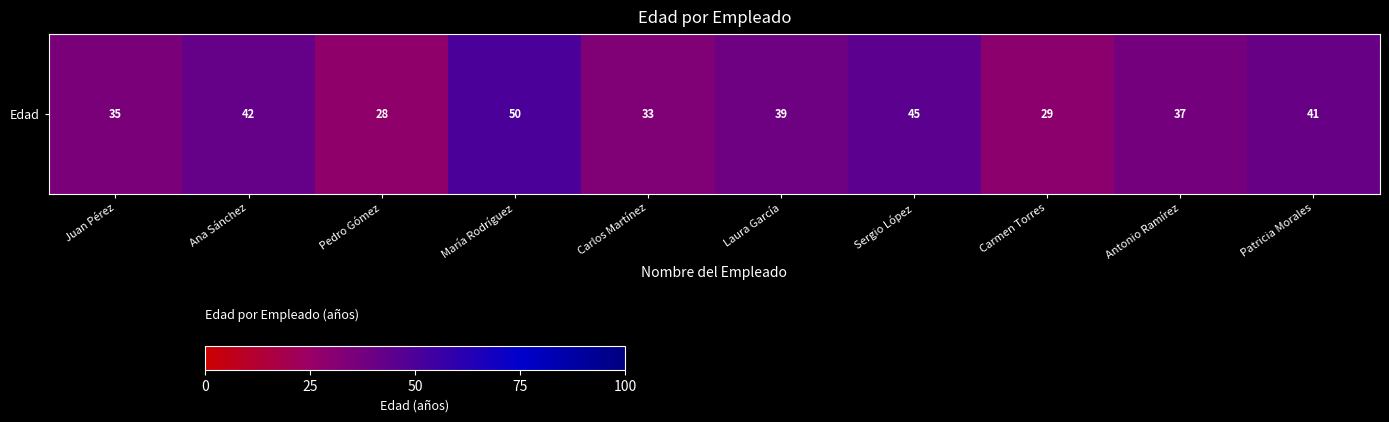

Between Carlos Martínez and Antonio Ramírez, which is larger?

Antonio Ramírez